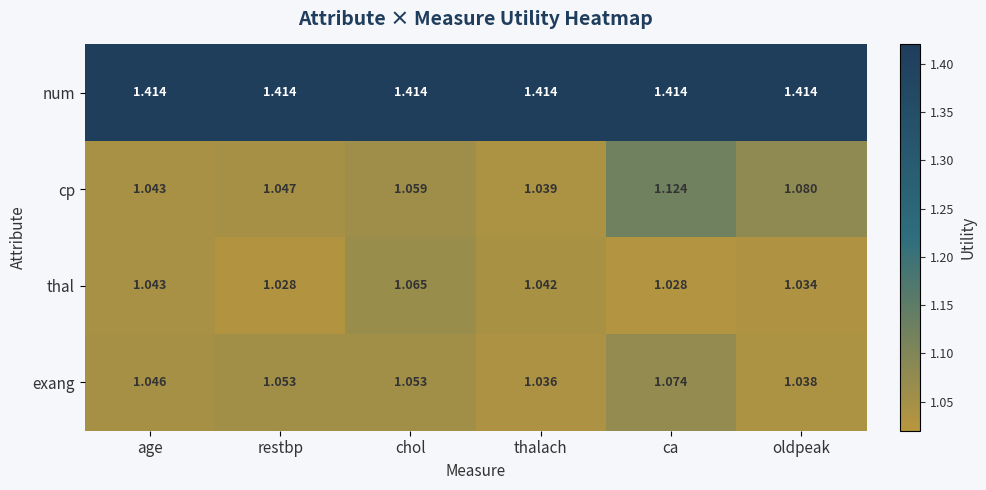

Rank the series by their maximum value, from highest to lowest.

num, cp, exang, thal